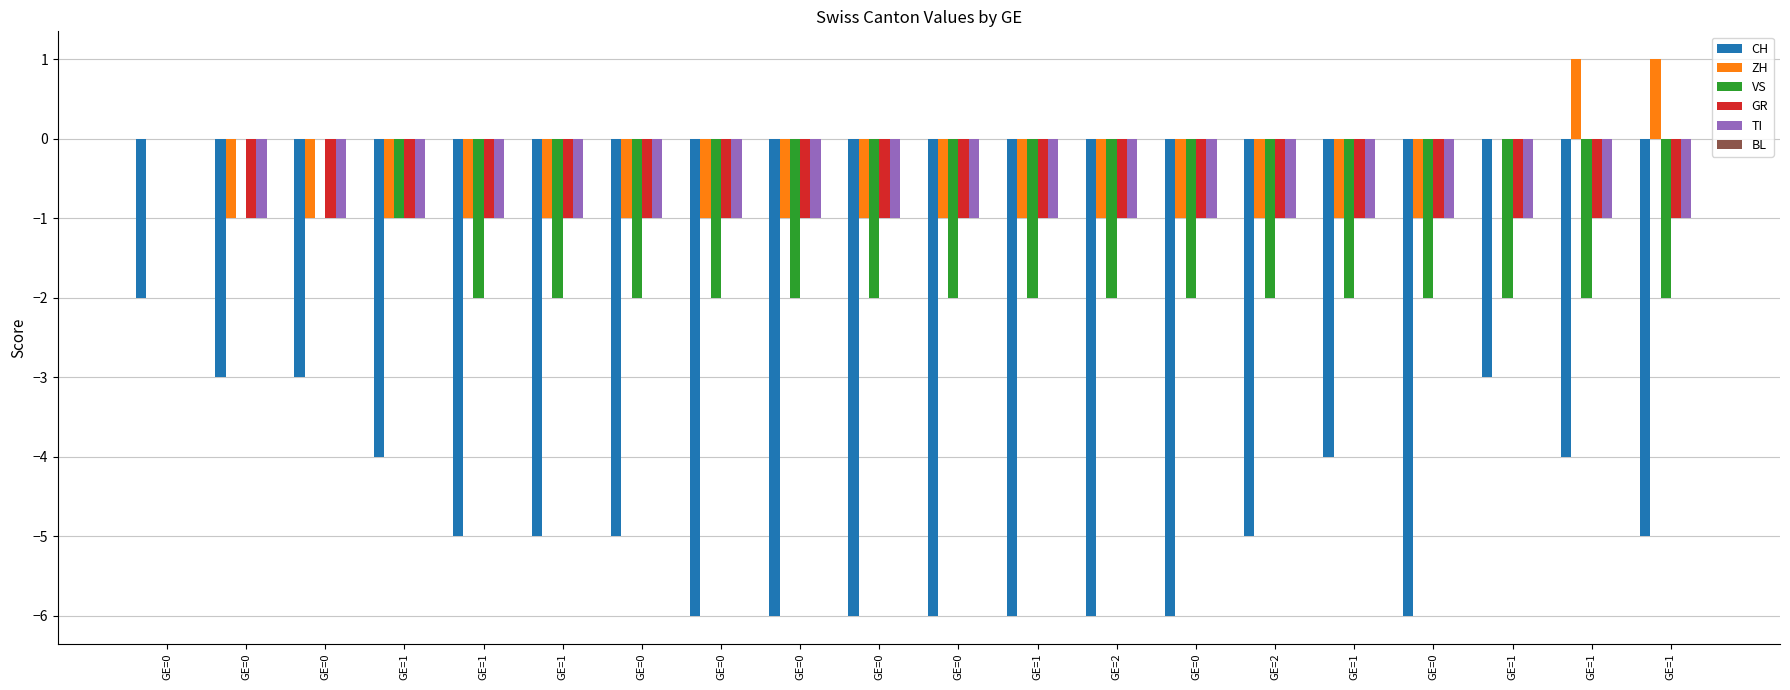

Count the number of data series in this chart.

5